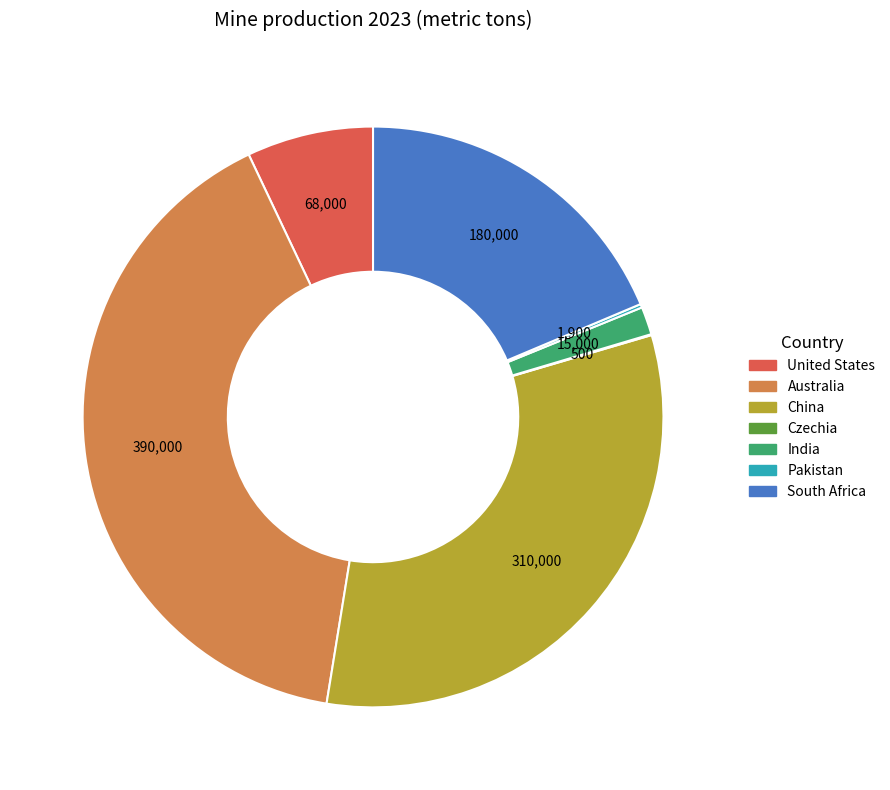

Which category has the biggest portion of the pie?

Australia